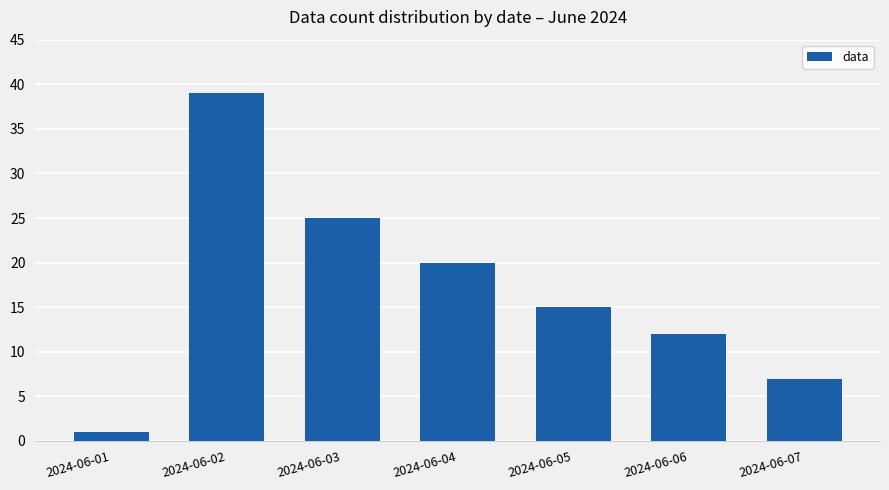

What value does the data have at 2024-06-02, to the nearest 10?

40